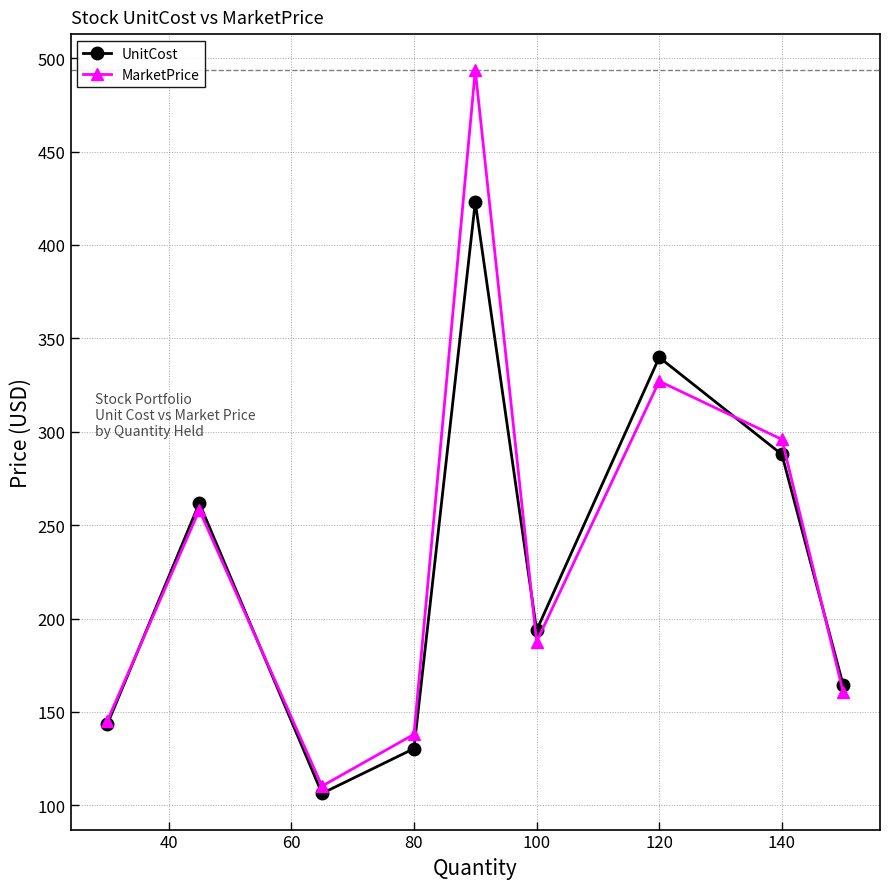

What is the difference between the second highest and minimum values in the UnitCost series?

233.4